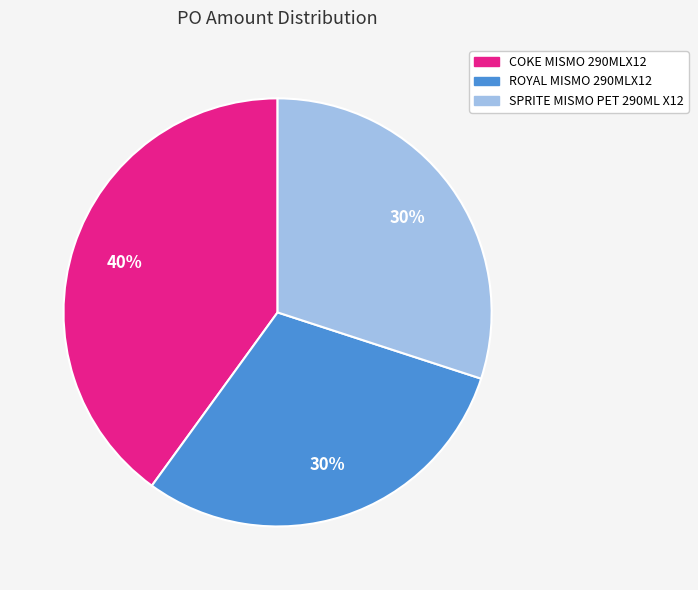

What is the largest slice in the pie chart?

COKE MISMO 290MLX12